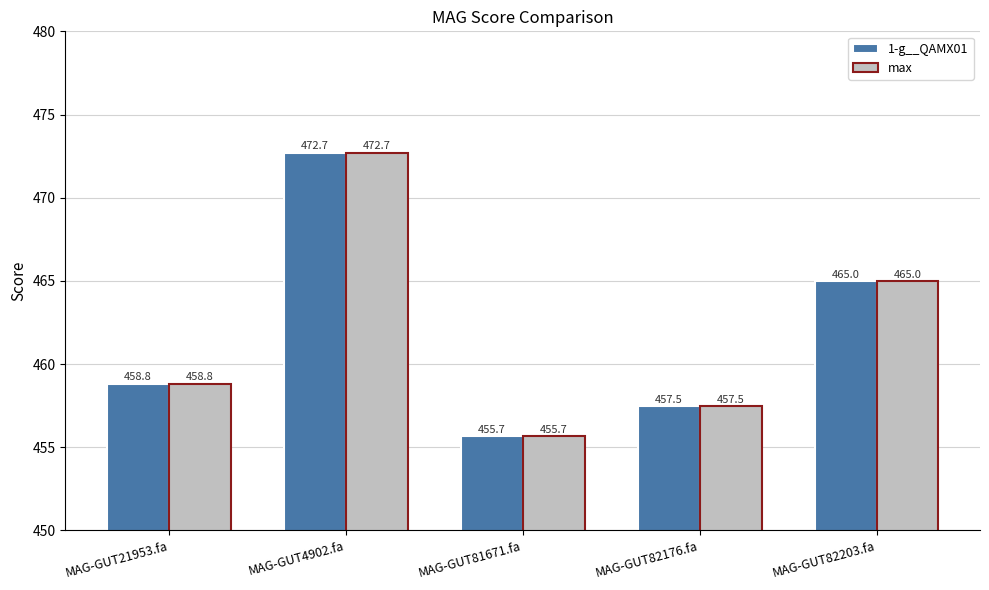

Is the value of max at MAG-GUT21953.fa greater than the value of 1-g__QAMX01 at MAG-GUT82176.fa?

Yes